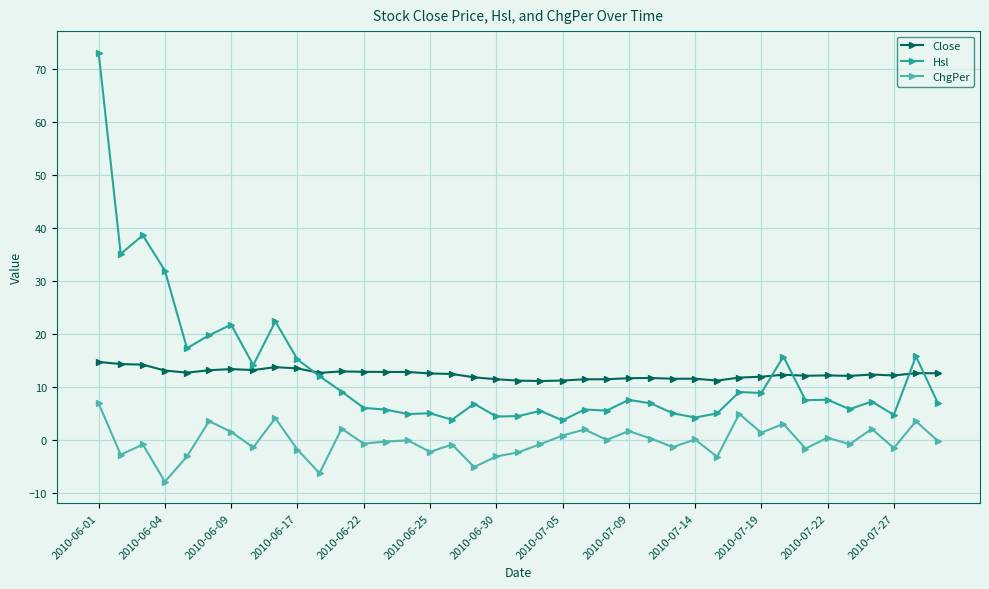

What is the value of the Hsl point at the 27th from the left?

5.1